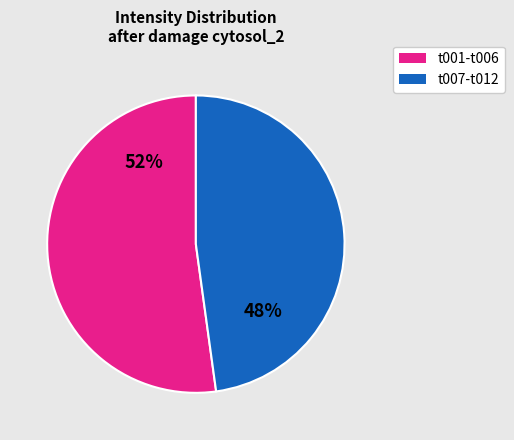

To the nearest percent, what is the average slice percentage?

50%